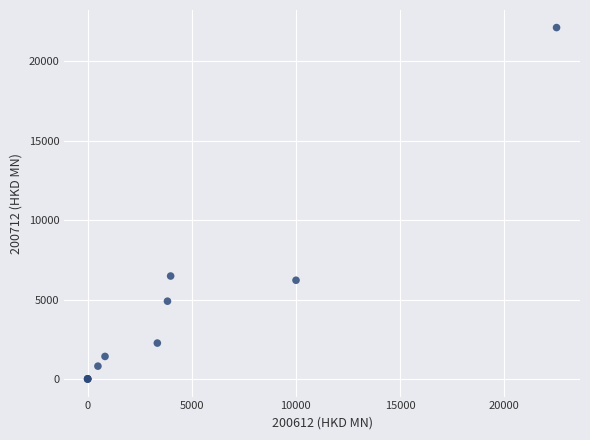

What Y value in the scatter plot is closest to 11068?

6487.3